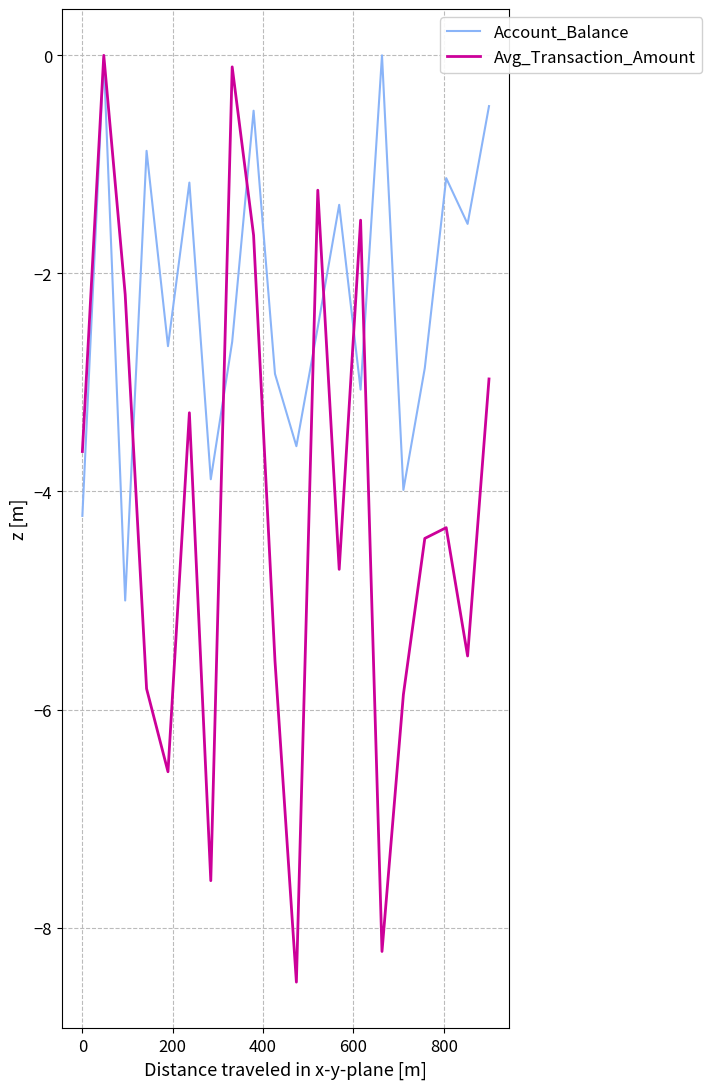

Rank the series by their average value, from lowest to highest.

Avg_Transaction_Amount, Account_Balance